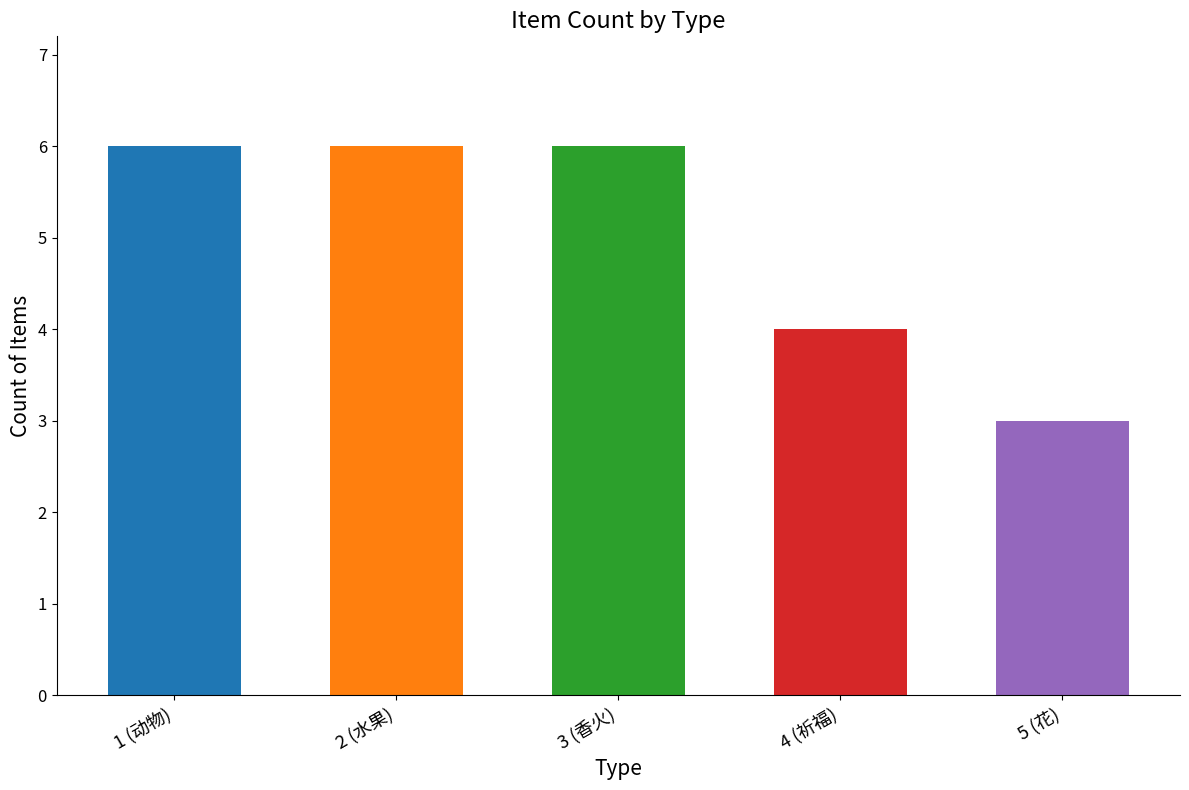

Reading left to right, extract all data points from this chart.

6	6	6	4	3